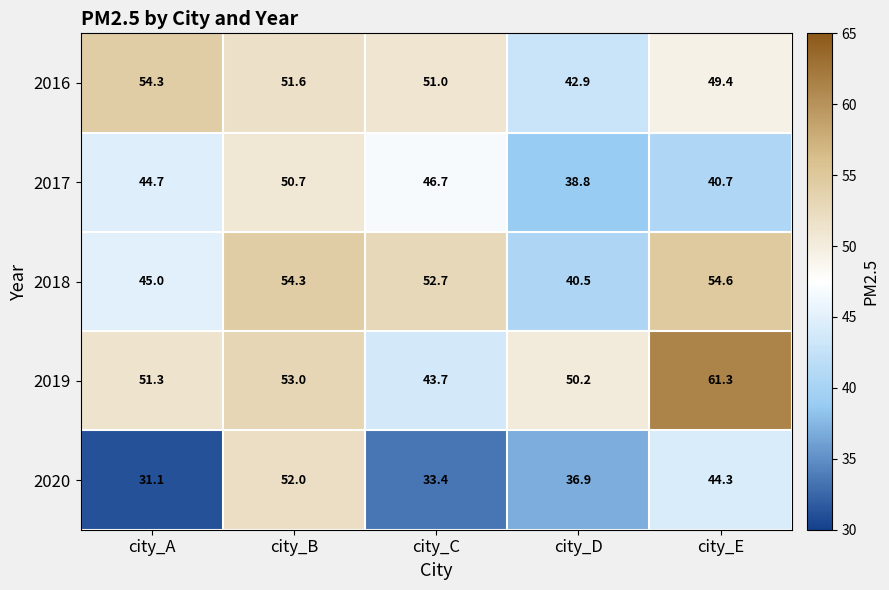

What is the spread (max minus min) of values at city_E?

20.6